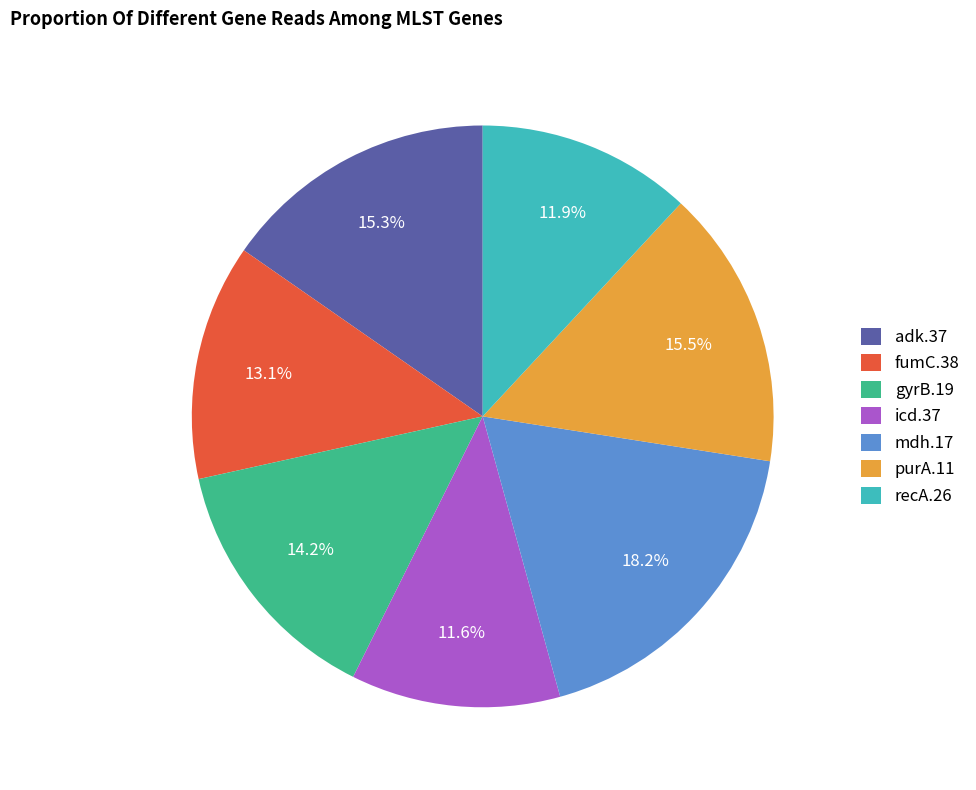

How many slices are in this pie chart?

7